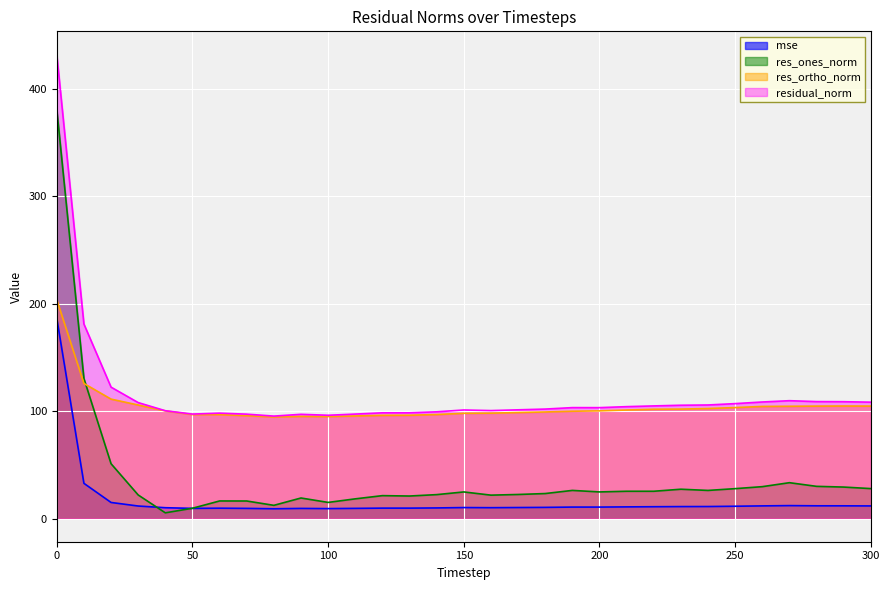

True or false: residual_norm and mse cross at least once.

False